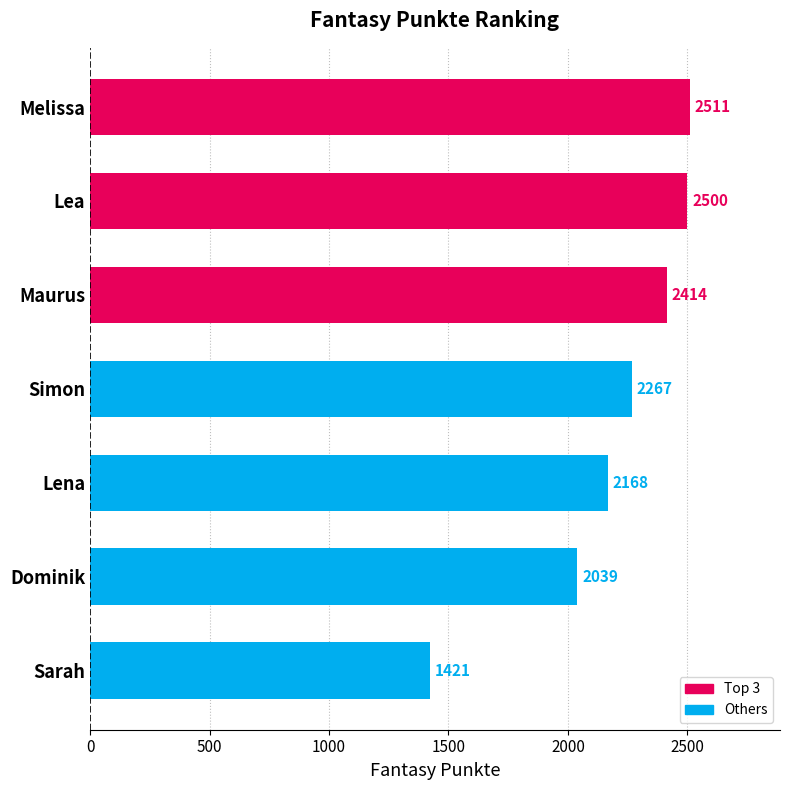

What is the change in value from Melissa to Dominik?

-472